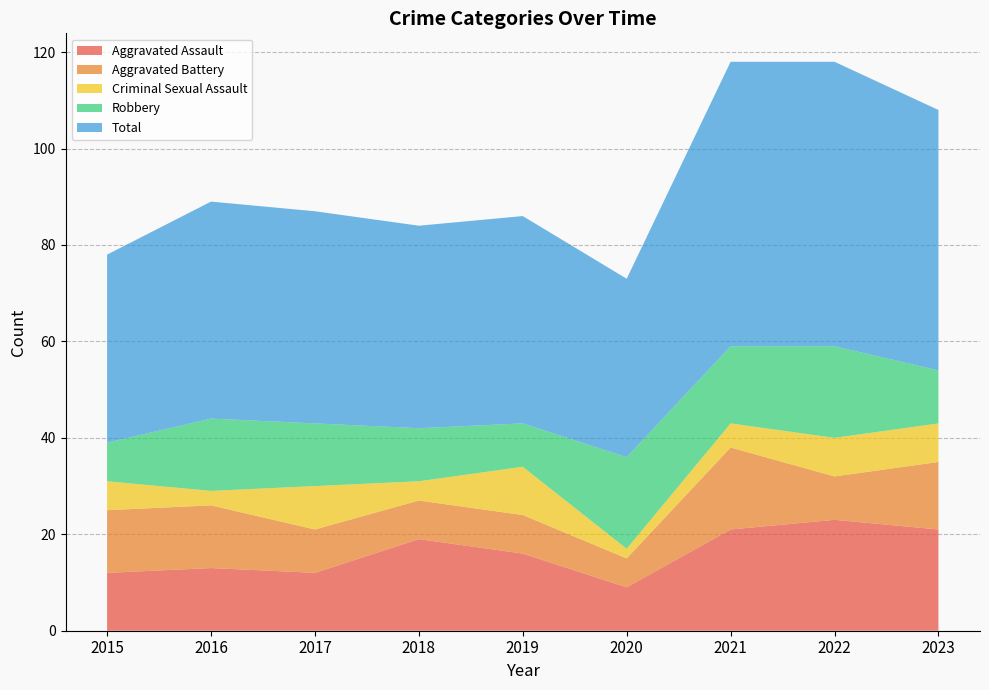

Reading right to left, extract all data points from this chart.

Aggravated Assault: 21	23	21	9	16	19	12	13	12
Aggravated Battery: 14	9	17	6	8	8	9	13	13
Criminal Sexual Assault: 8	8	5	2	10	4	9	3	6
Robbery: 11	19	16	19	9	11	13	15	8
Total: 54	59	59	37	43	42	44	45	39